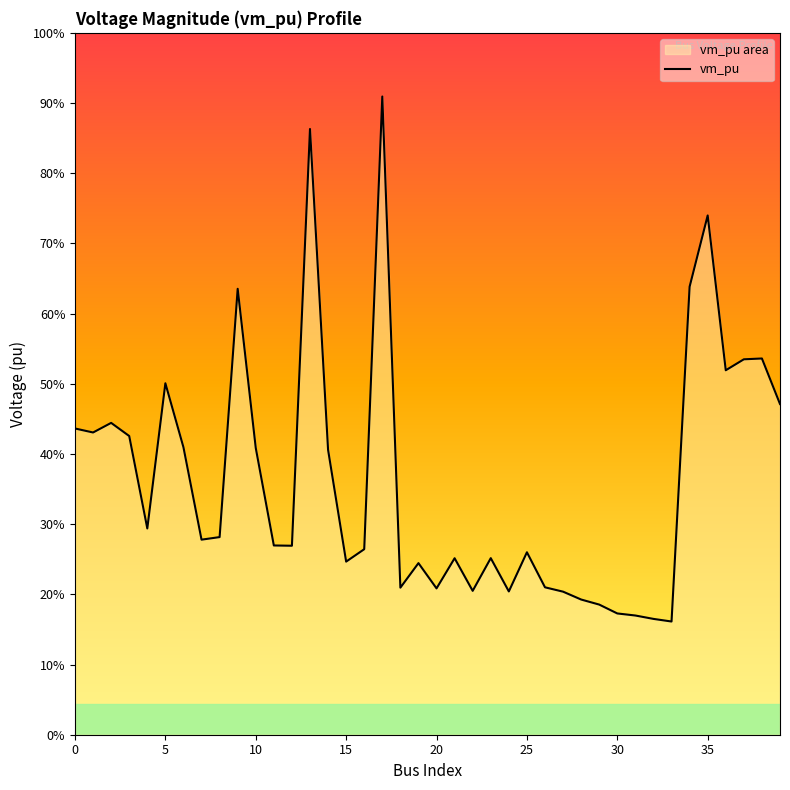

True or false: the data shows 0.2 at 11.

False